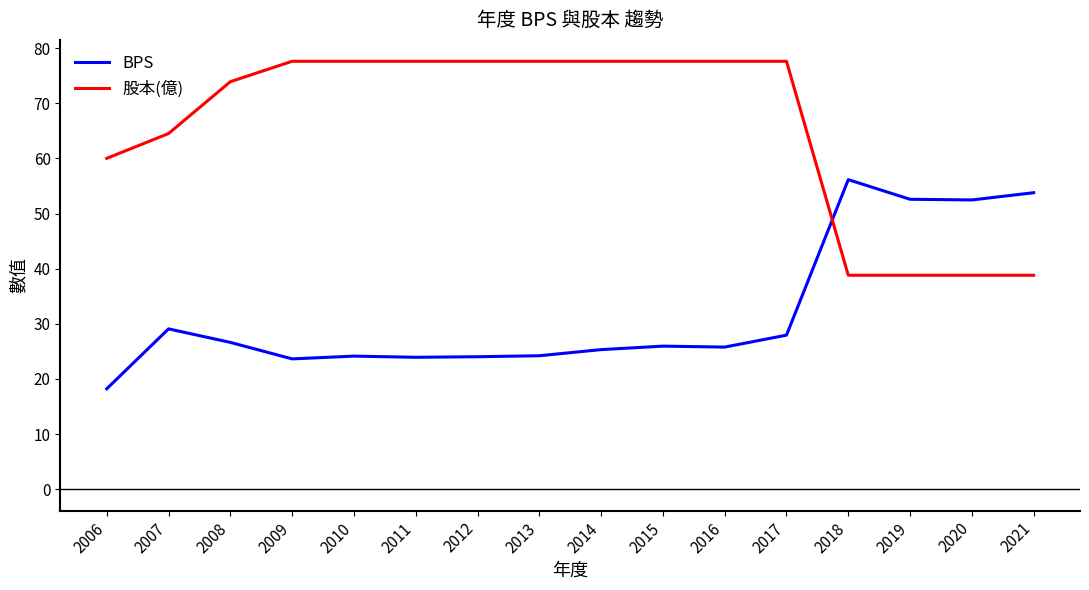

The value of BPS at 2011 is 23.9. True or false?

True